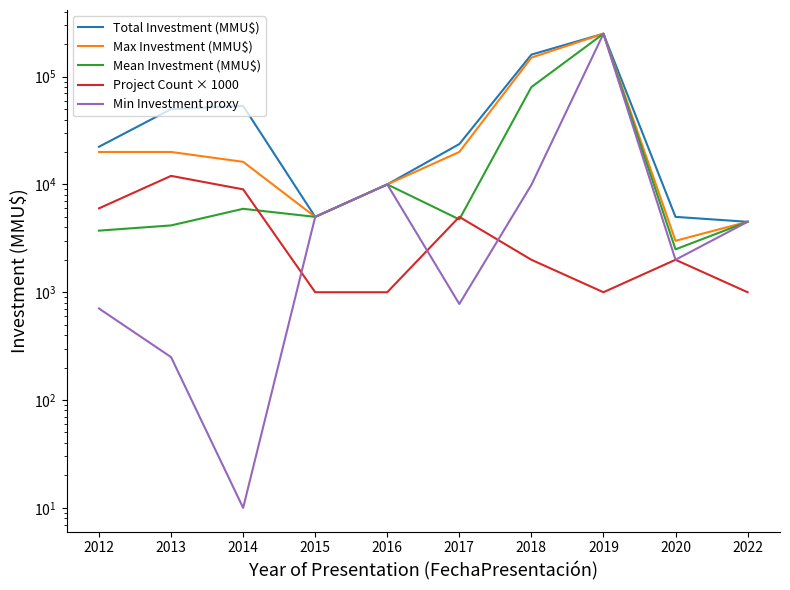

At which label is Total Investment (MMU$) closest to 127250?

2018